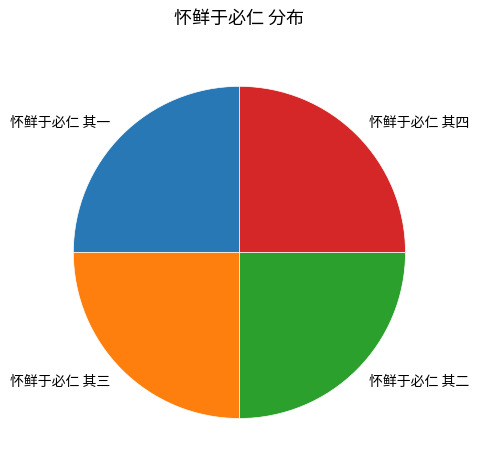

Does 怀鲜于必仁 其二 account for over 50% of the chart?

No